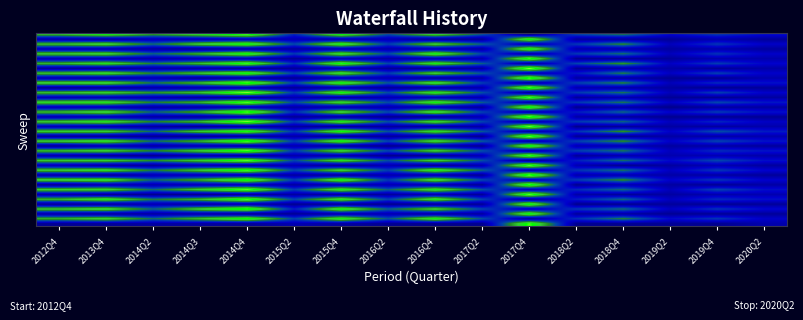

At which category does the chart reach its peak across all series?

2017Q4